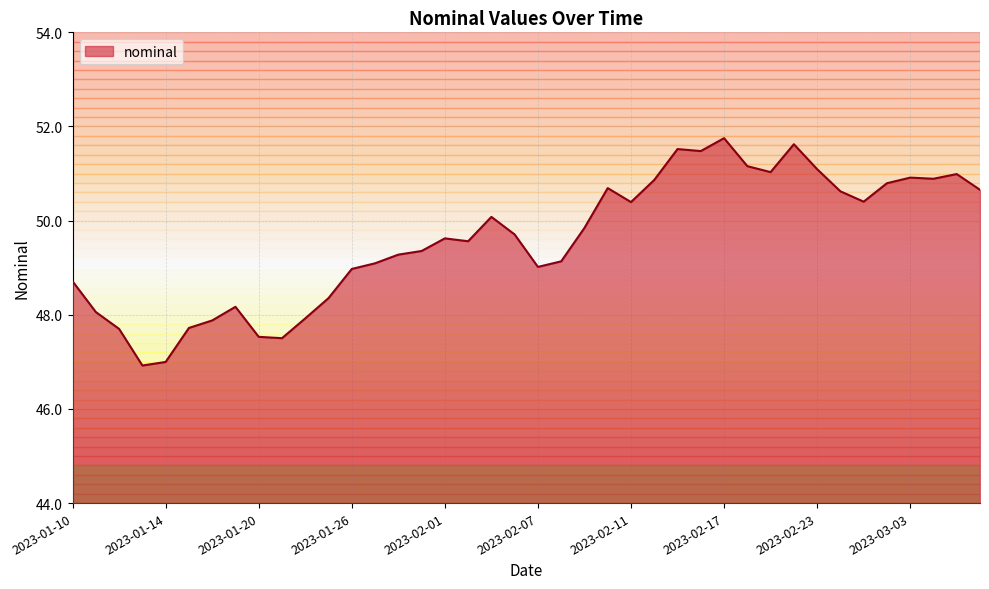

What is the greatest value displayed?

51.8